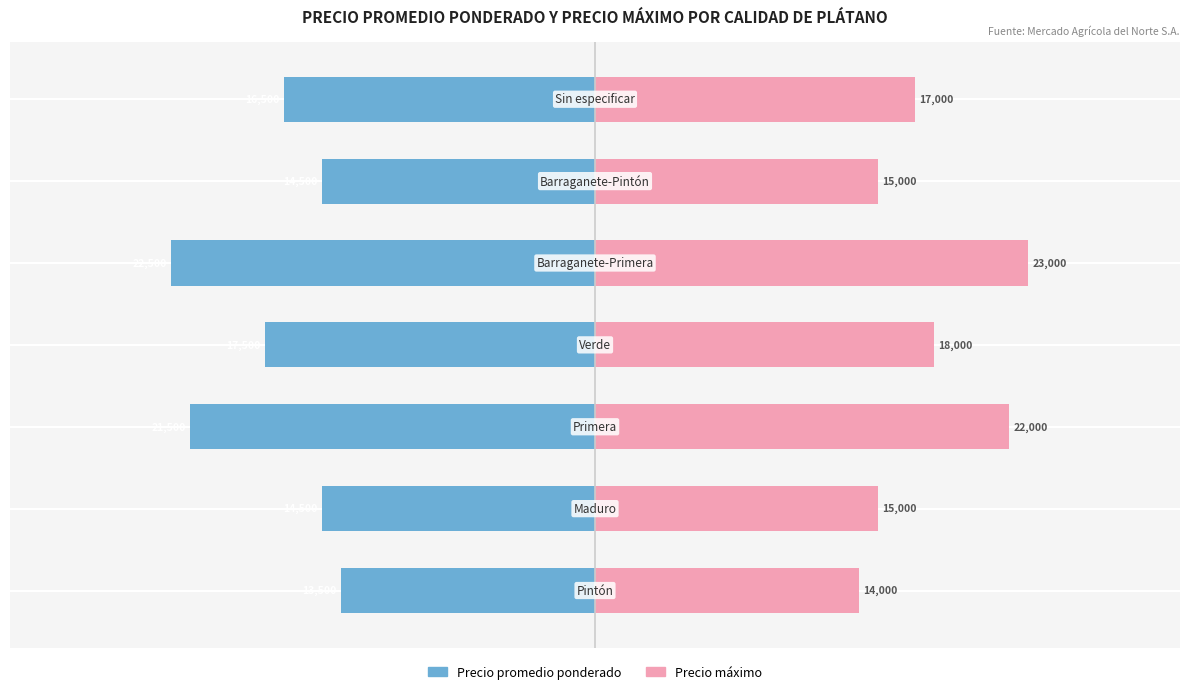

List the series in order of their overall mean, highest first.

Precio máximo, Precio promedio ponderado